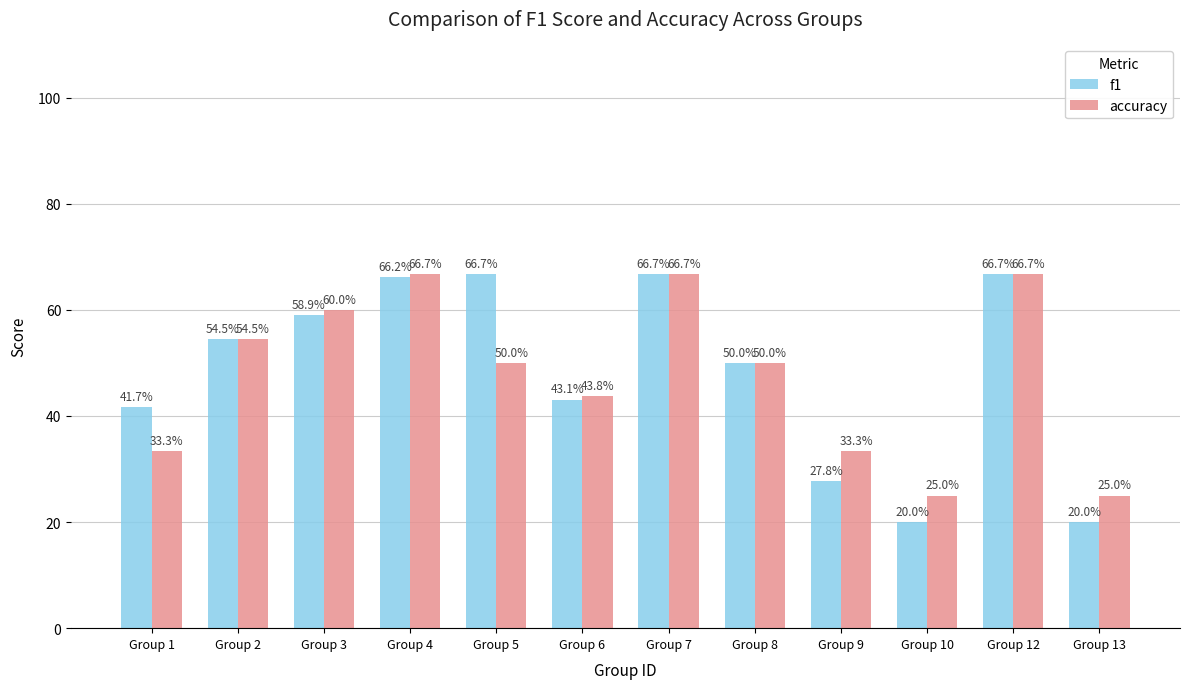

Where does the f1 series first go above 54?

Group 2